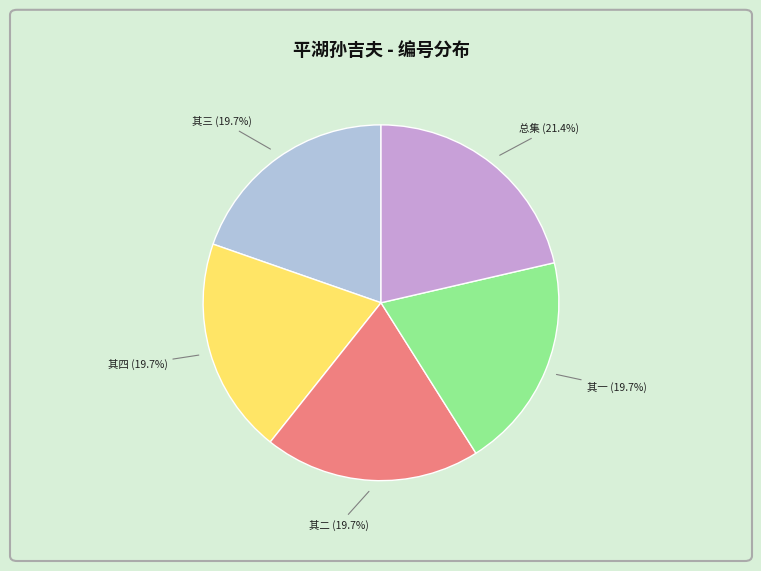

Does 其四 account for over 50% of the chart?

No